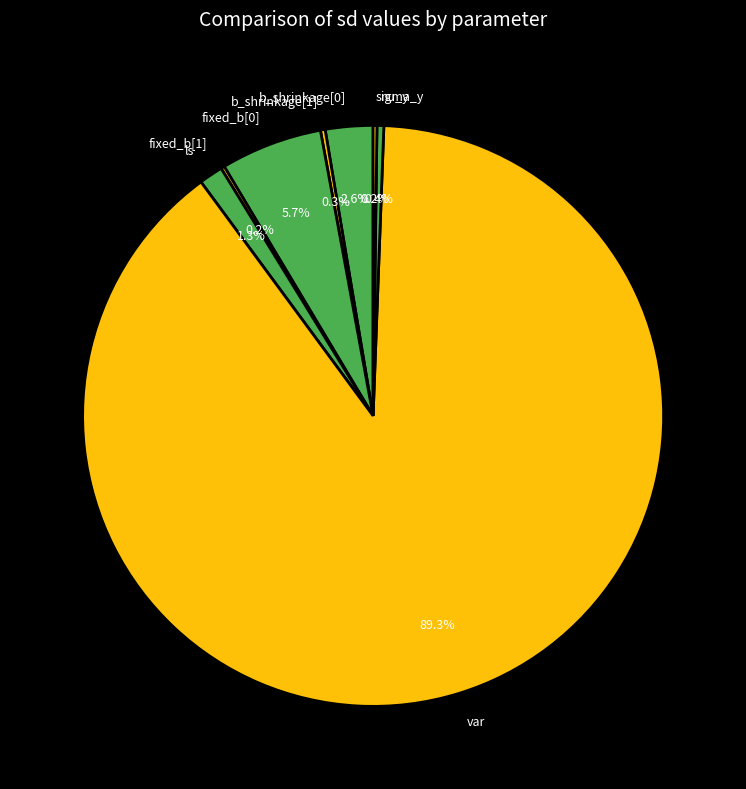

Does any single category account for the majority?

Yes